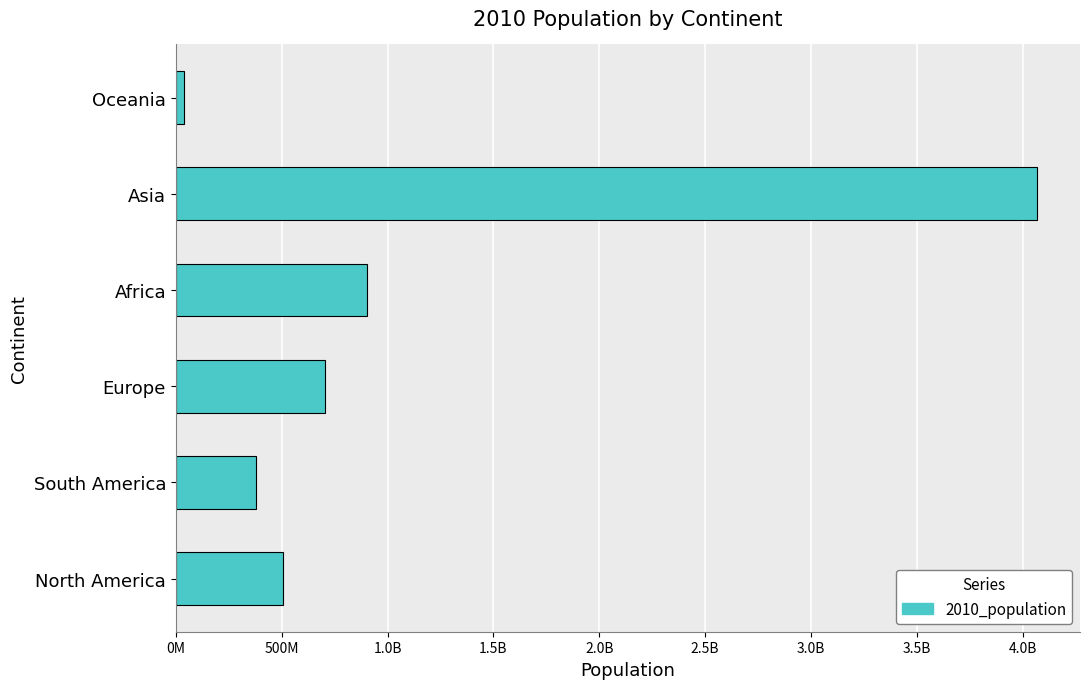

Count the number of values greater than 704784295.

2